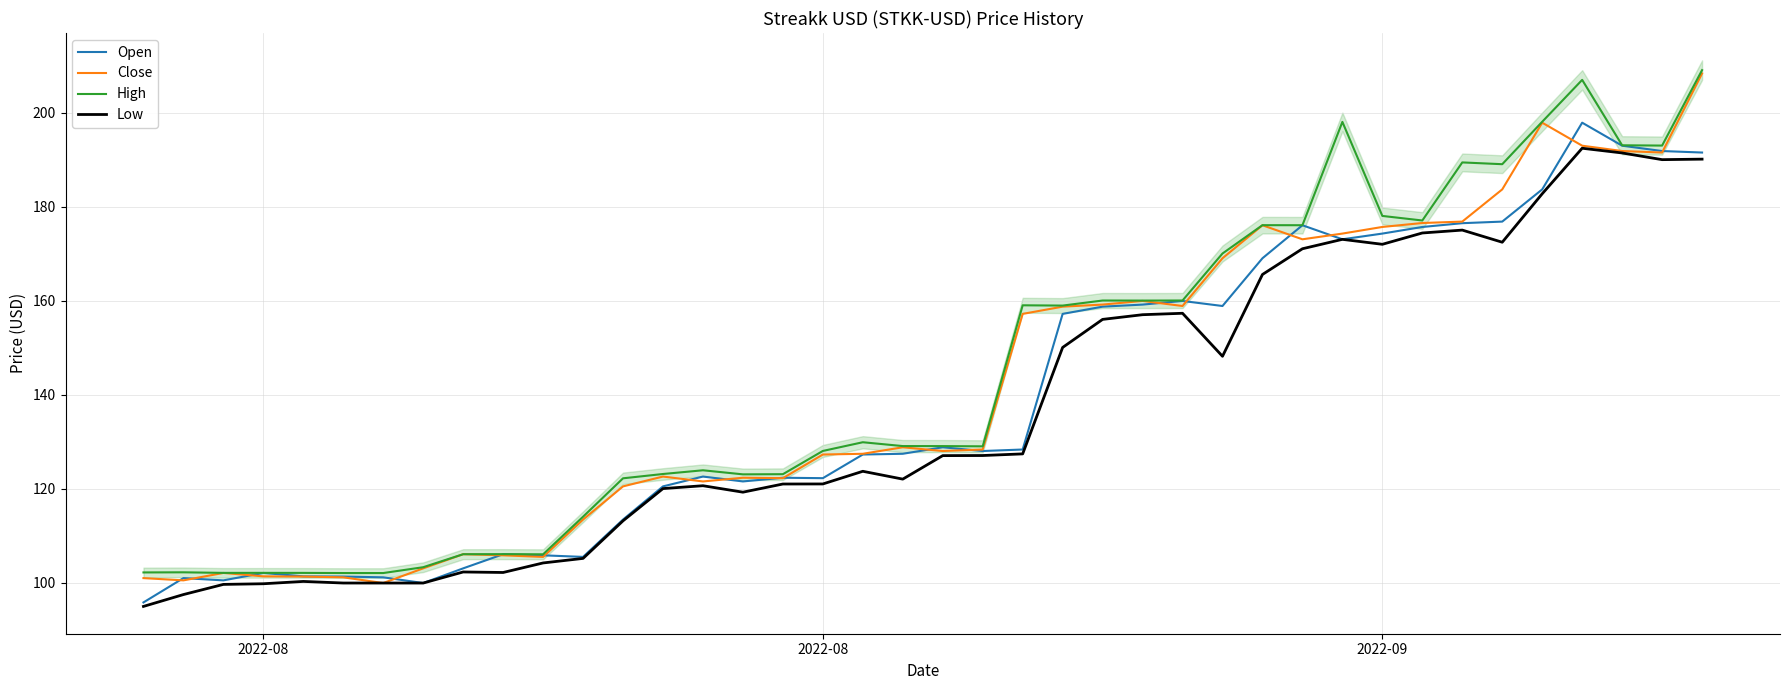

What is the difference between the maximum and minimum values in the Open series?

102.1